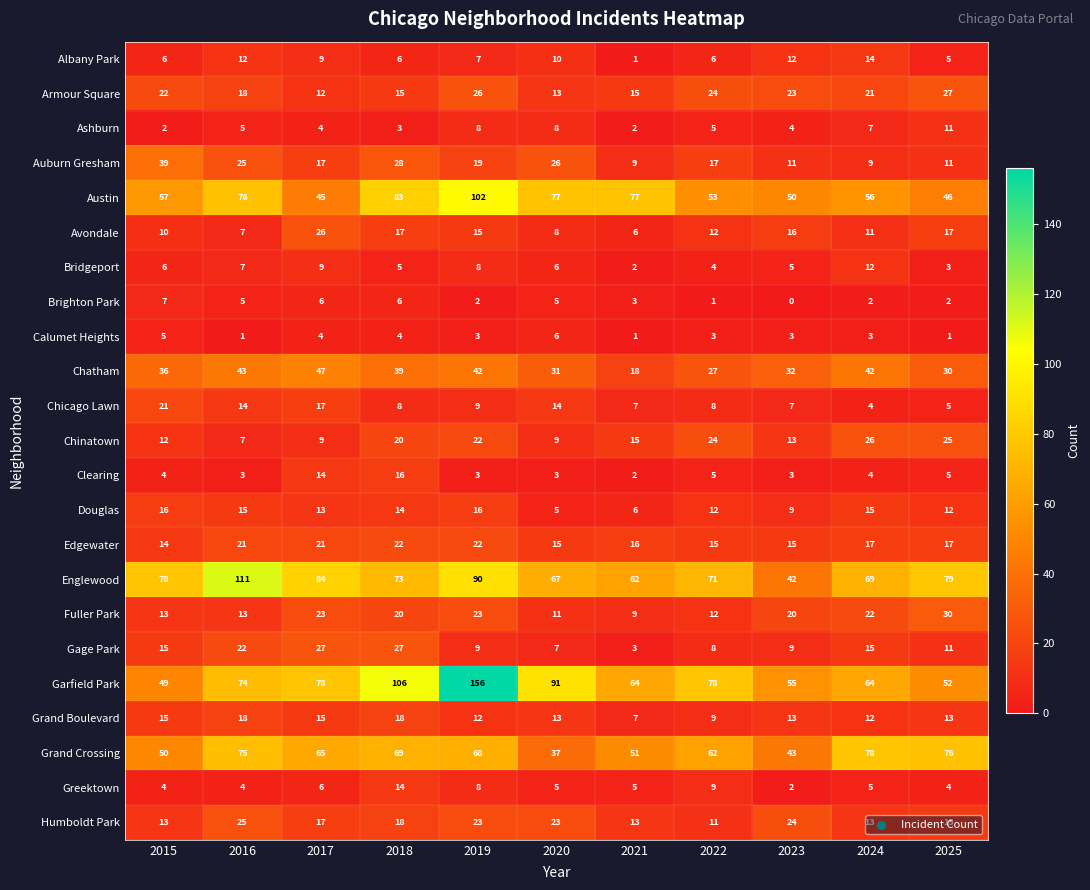

What is the difference between the maximum and minimum values in the Bridgeport series?

10